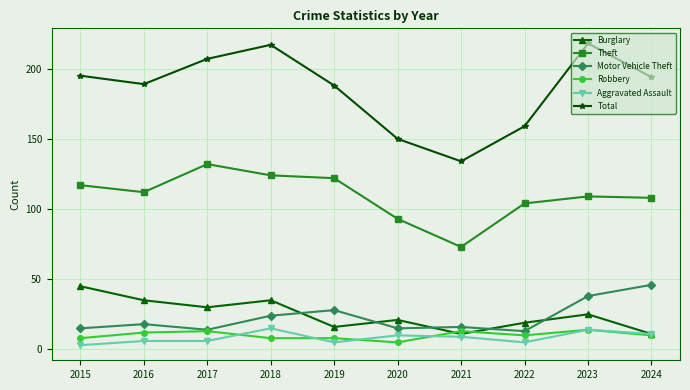

Which category has the lowest value across all series?

2015